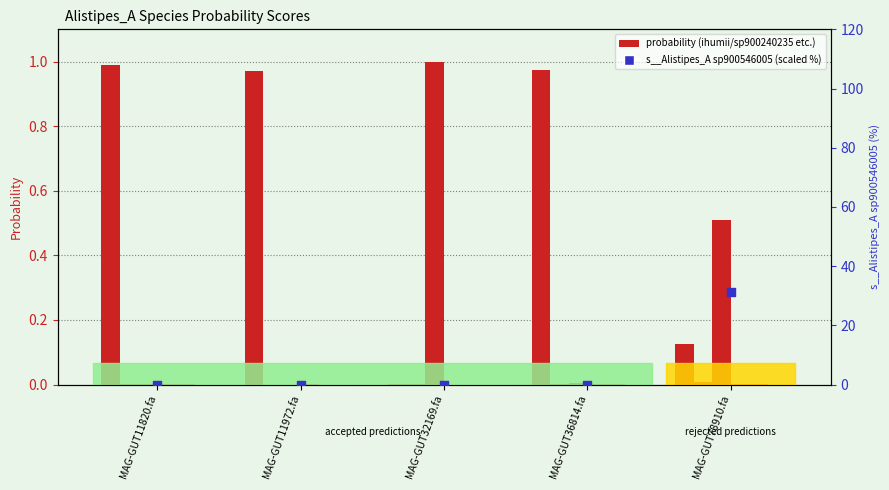

At which category is the sum across all series the highest?

MAG-GUT78910.fa